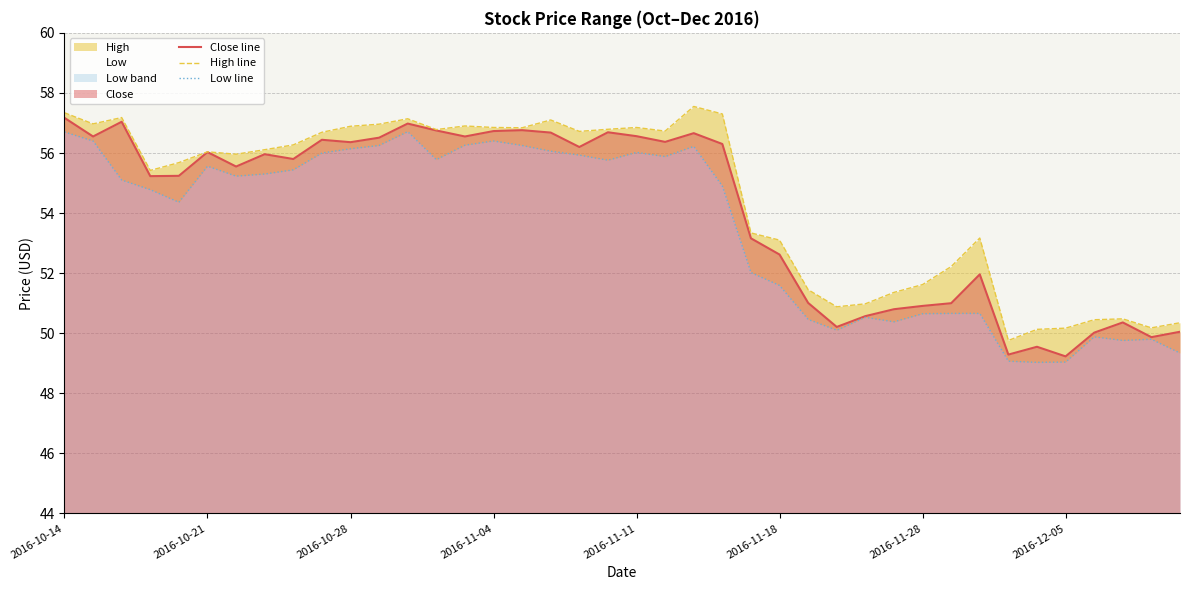

What is the highest value of the Close line series?

57.2